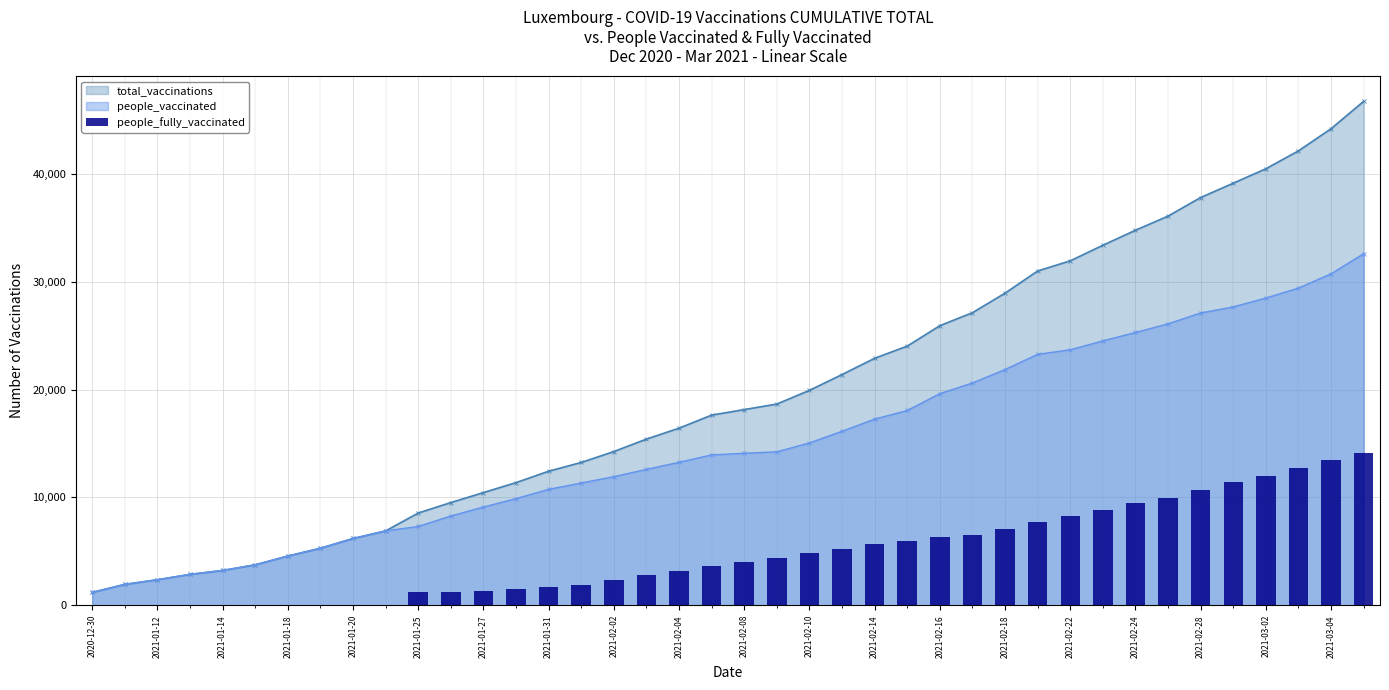

Does the chart contain any negative values?

No